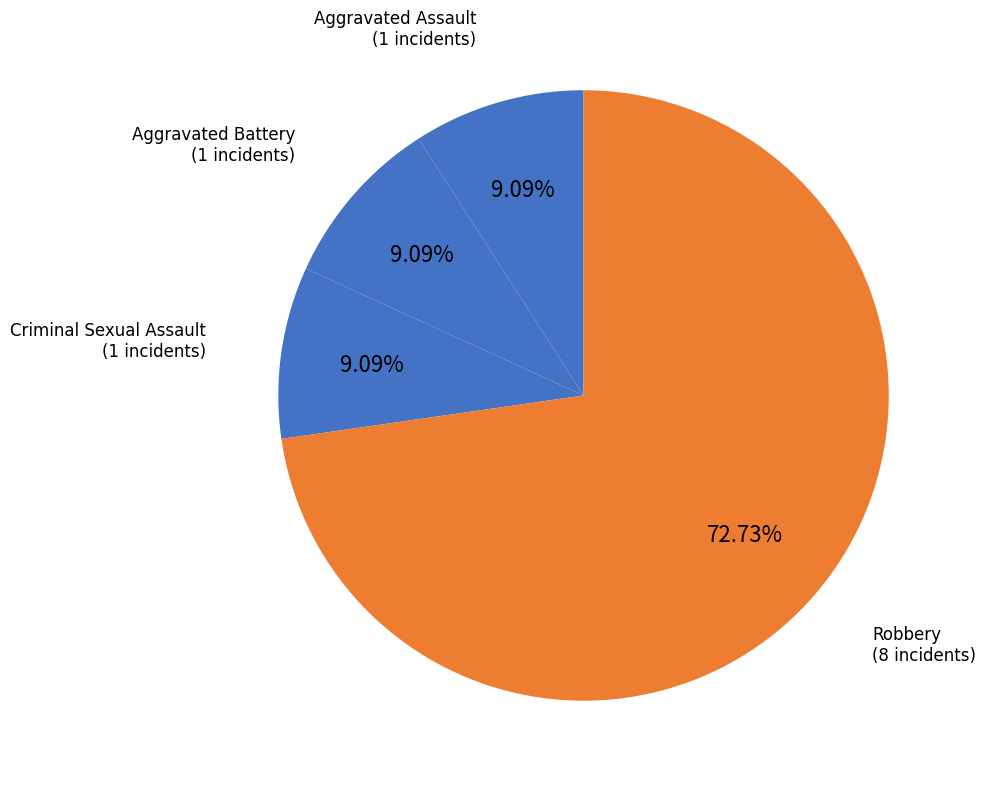

How many slices are in this pie chart?

4